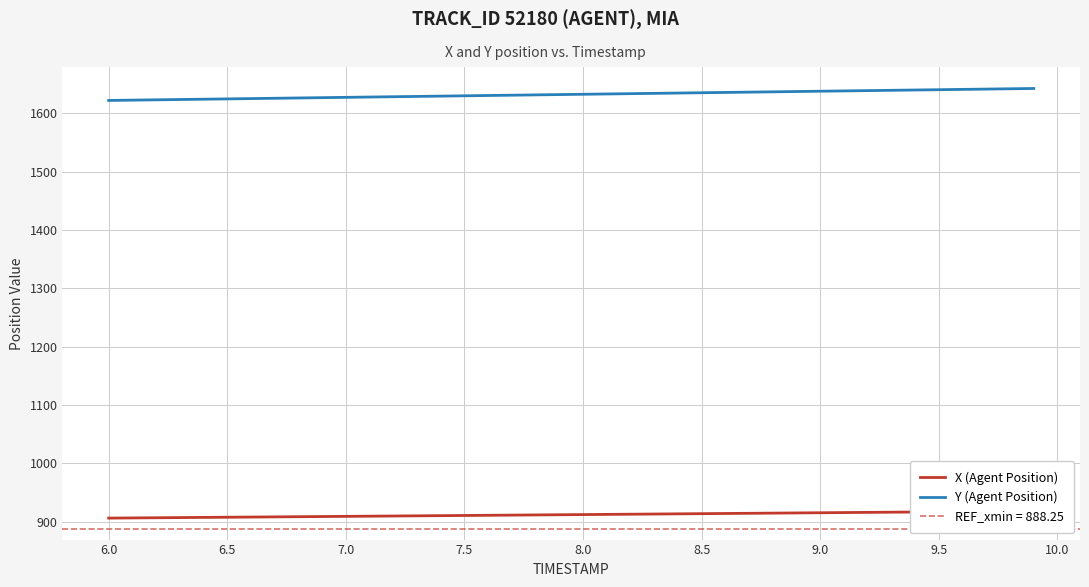

Is the value of Y (Agent Position) at 36 greater than the value of X (Agent Position) at 12?

Yes